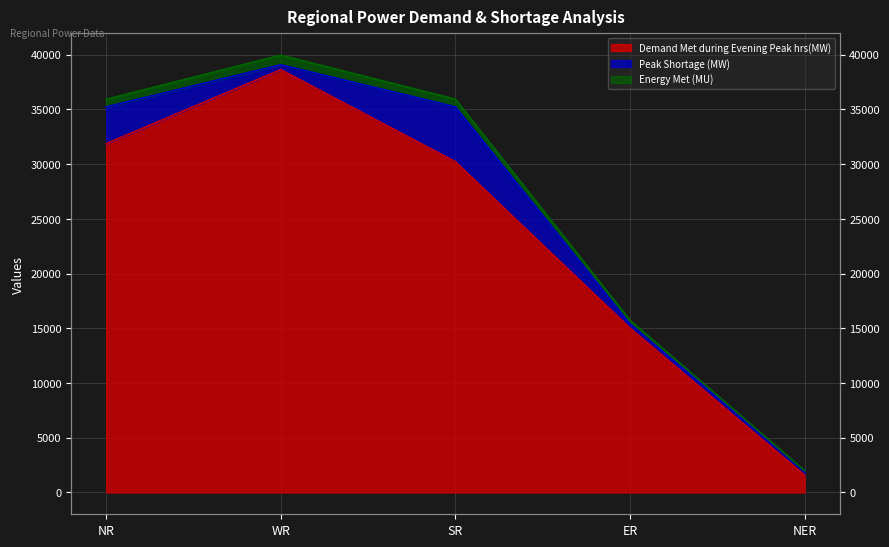

What is the smallest value displayed?

1573